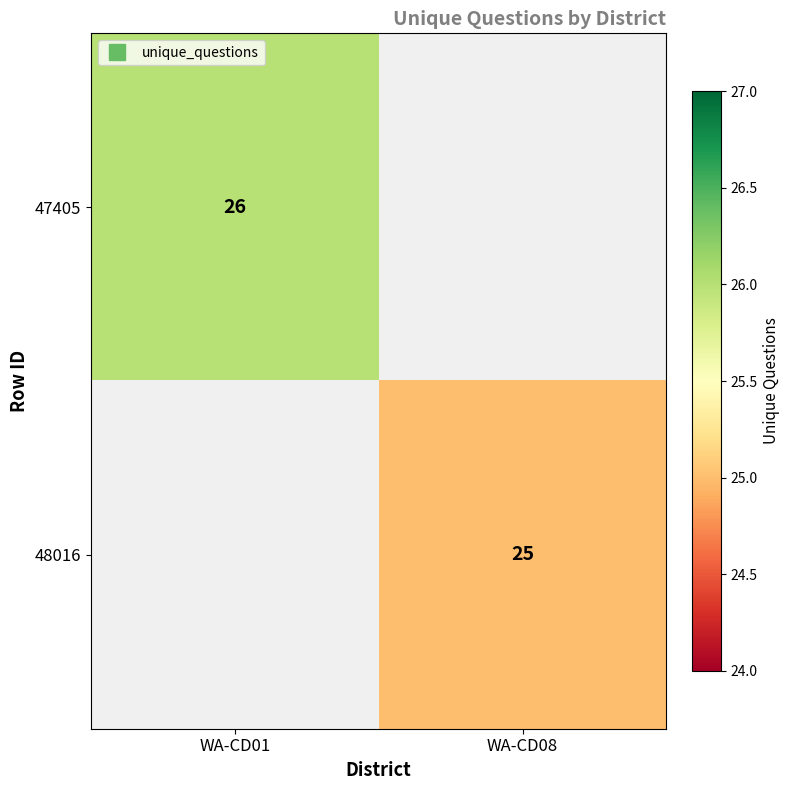

List the series in order of their overall mean, highest first.

47405, 48016